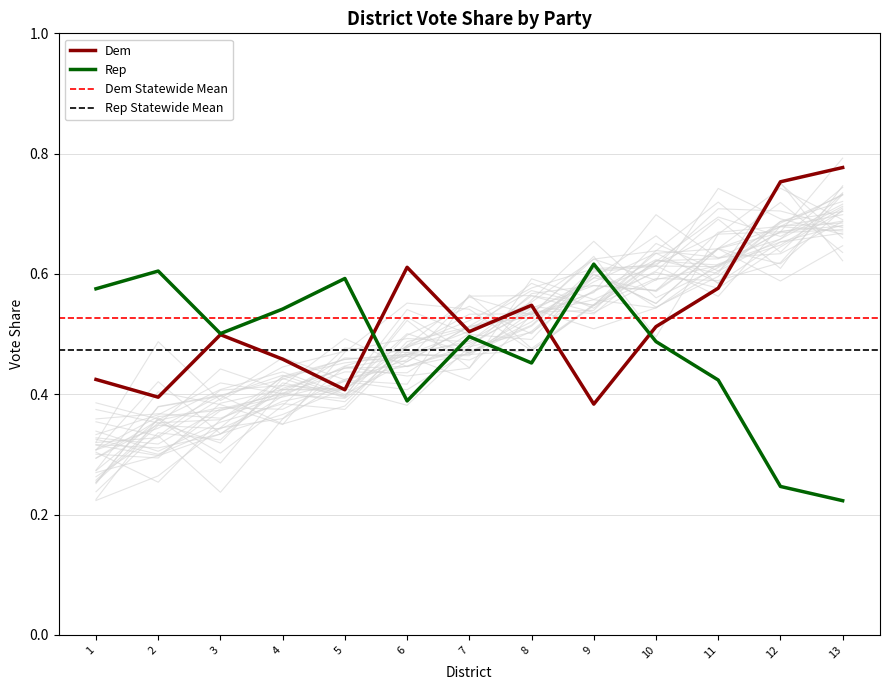

What value does the Dem series have at 1?

0.4